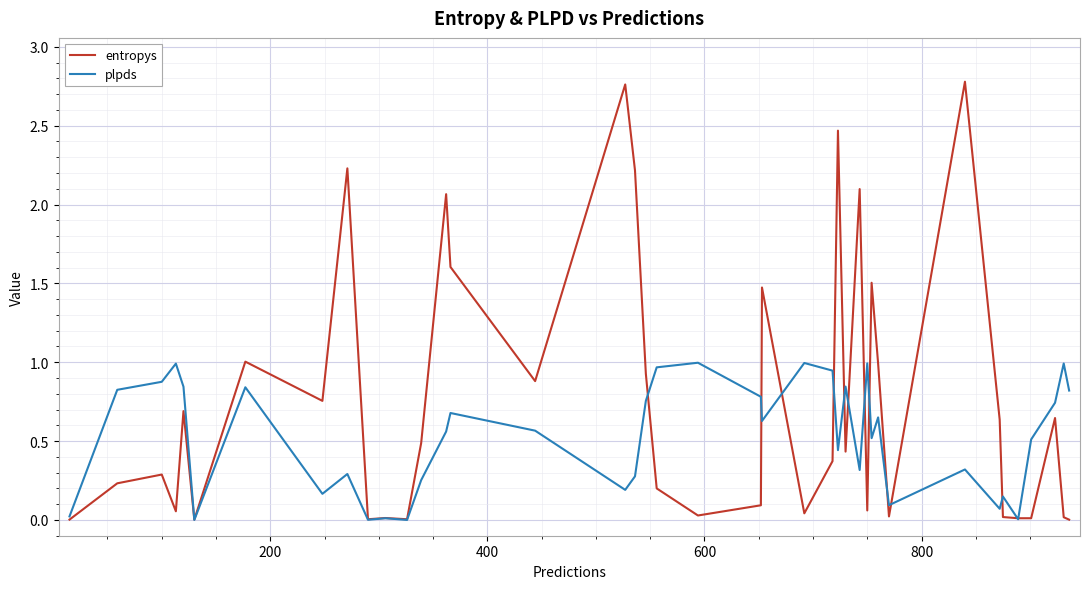

Rank the series by their average value, from lowest to highest.

plpds, entropys